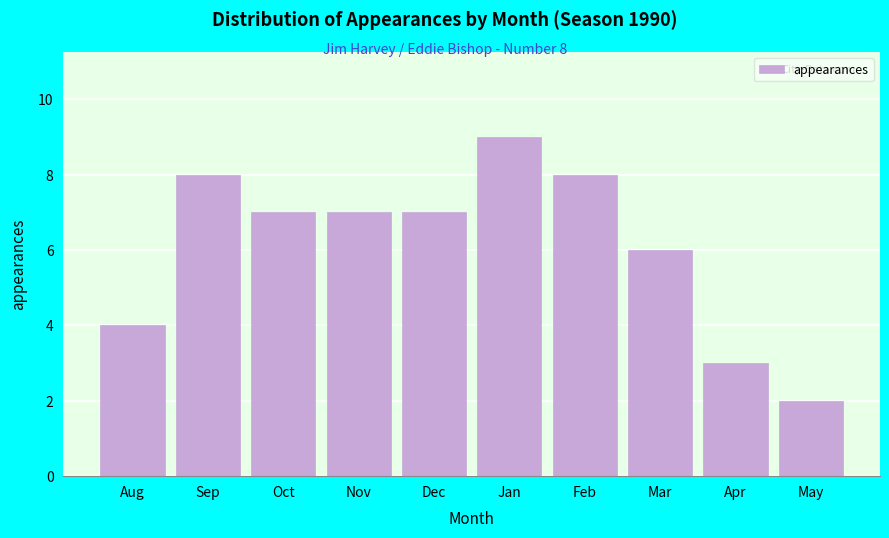

Reading left to right, what are all the values shown in this chart?

Aug=4	Sep=8	Oct=7	Nov=7	Dec=7	Jan=9	Feb=8	Mar=6	Apr=3	May=2